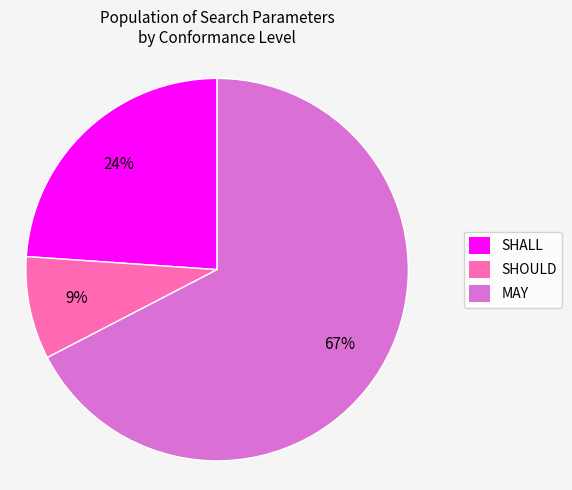

Is it true that SHOULD is 9% of the pie?

True